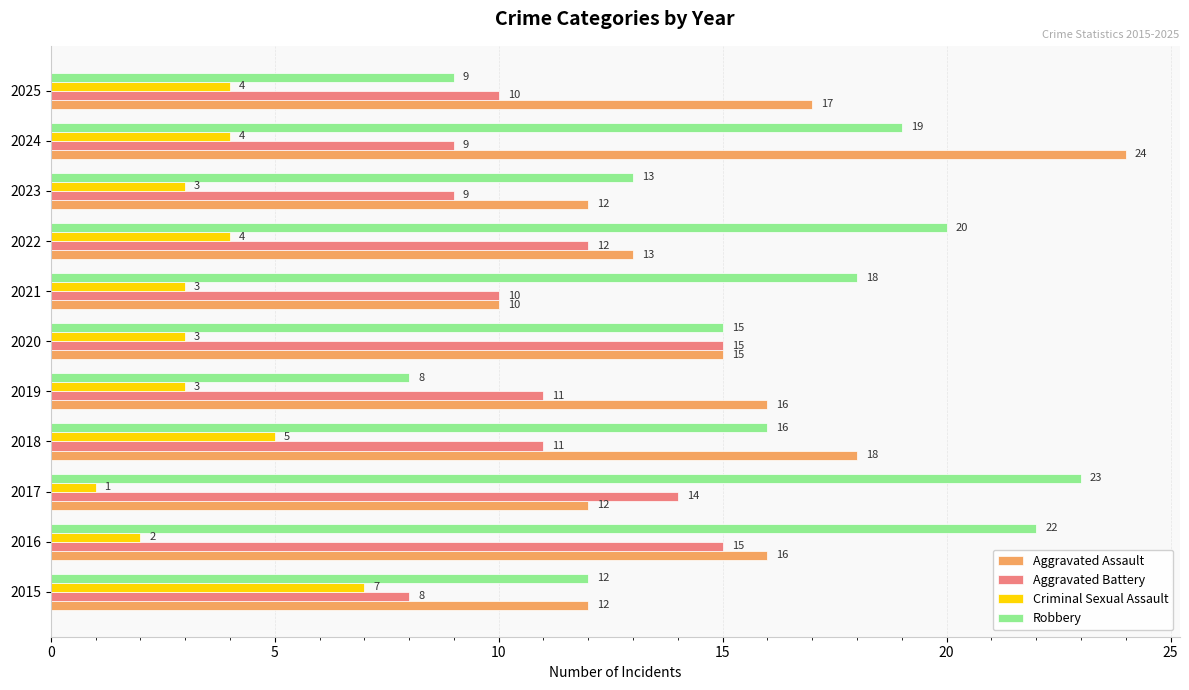

Read the Robbery value at 2023.

13